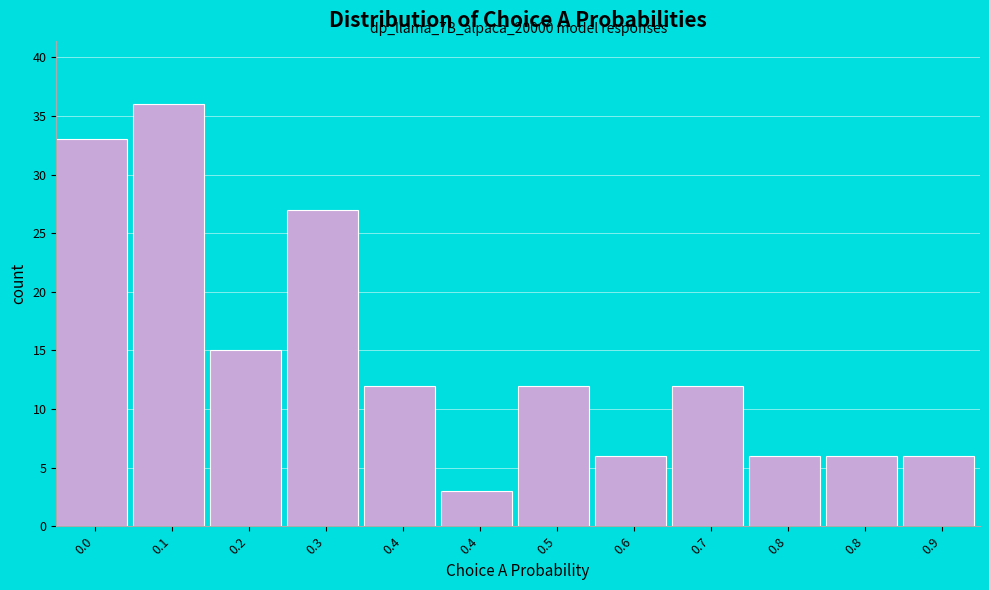

Count the number of data series in this chart.

1